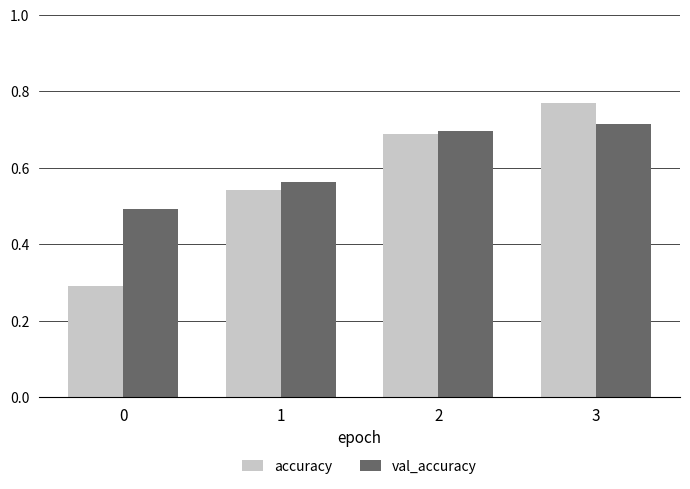

The accuracy series shows 0.5 at 1. True or false?

True